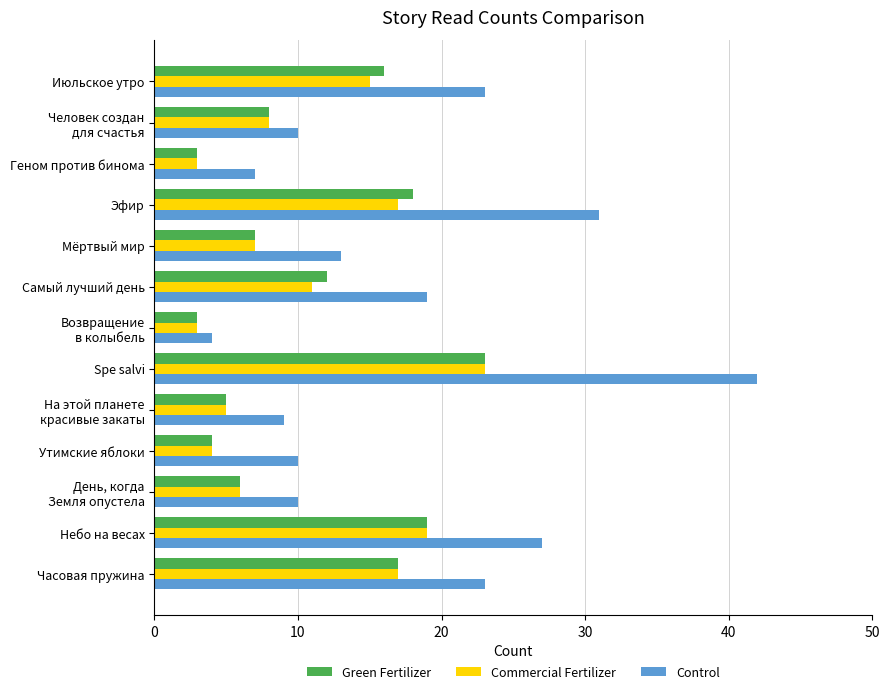

Which series has the largest range (max minus min)?

Control